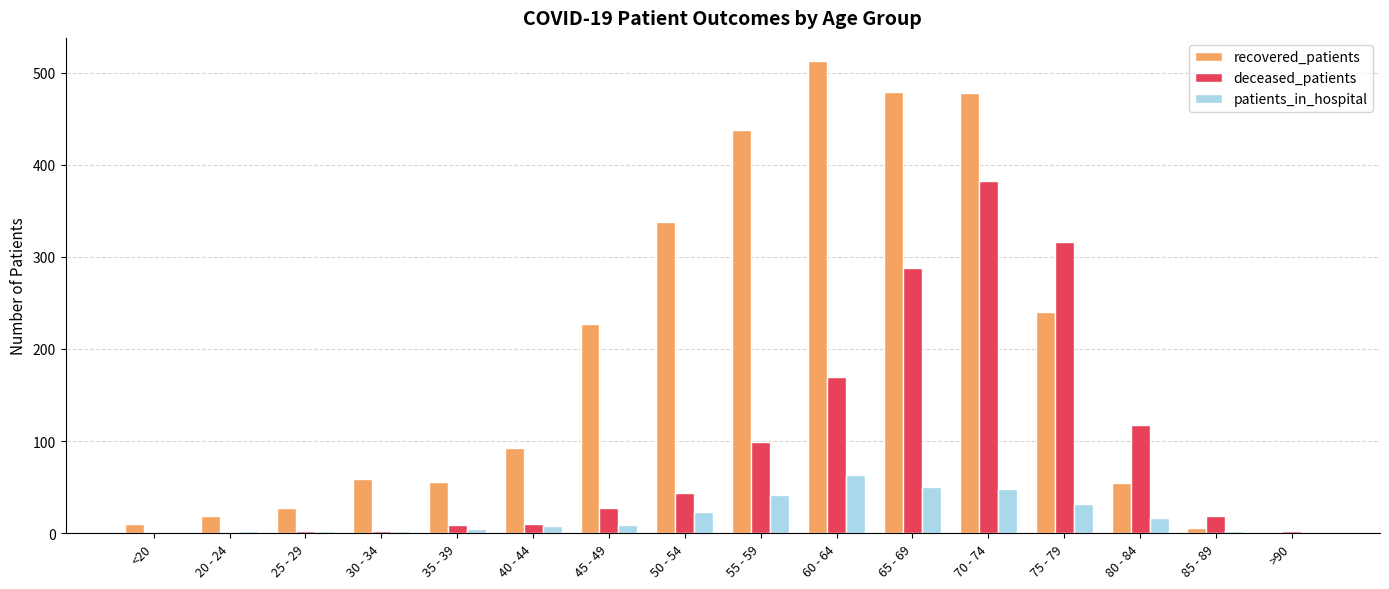

What is the sum of all patients_in_hospital values?

306